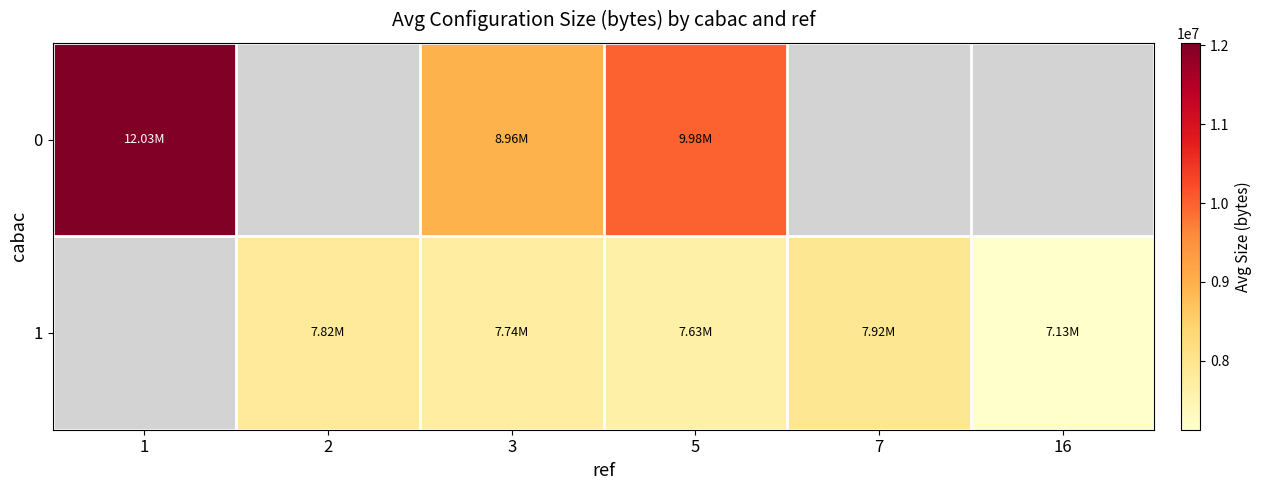

Which category has the highest value across all series?

1